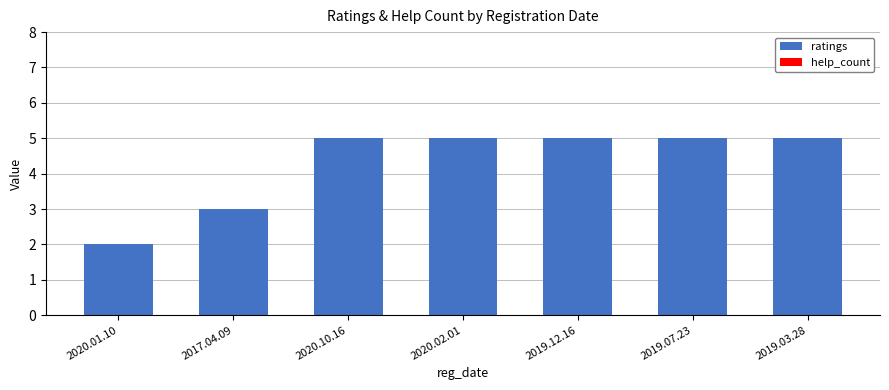

What is the change in value from 2020.01.10 to 2020.10.16?

+3